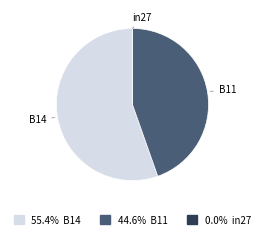

Do B11 and B14 together represent more than half of the pie?

Yes